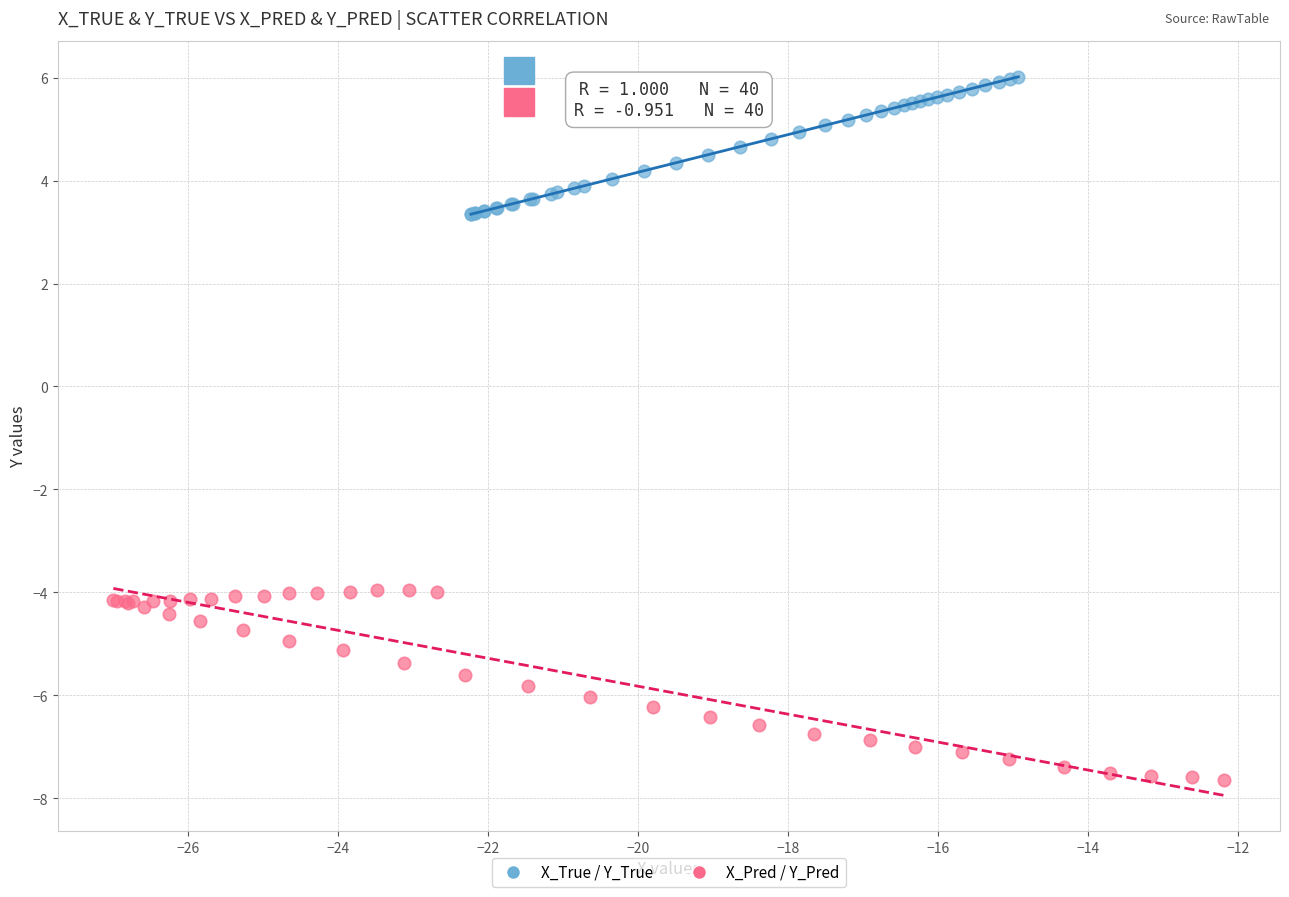

Which series contains the highest Y value?

X_True / Y_True